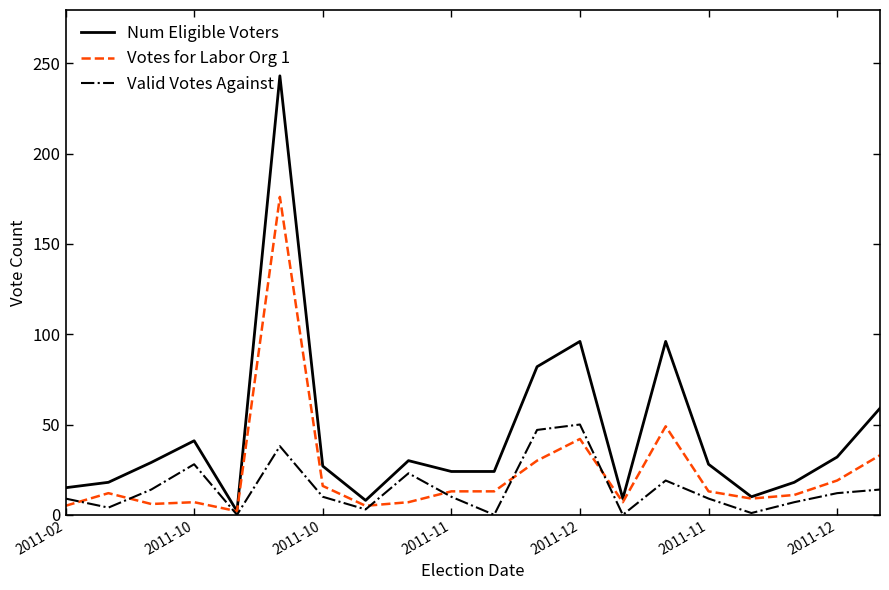

Which series has the widest spread of values?

Num Eligible Voters